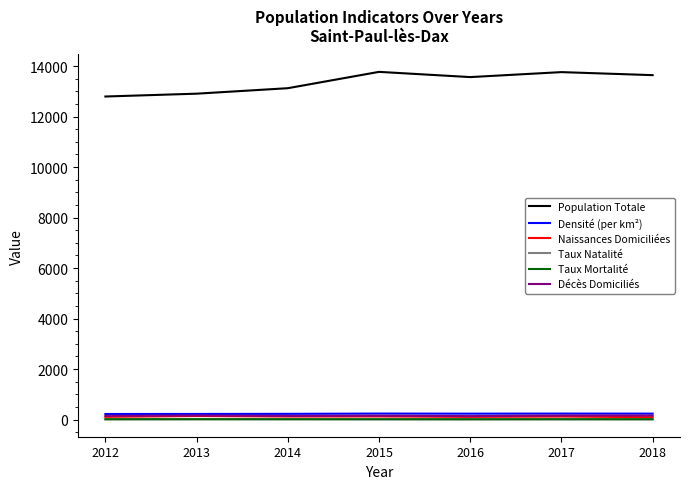

What is the minimum value for Population Totale?

12792.0